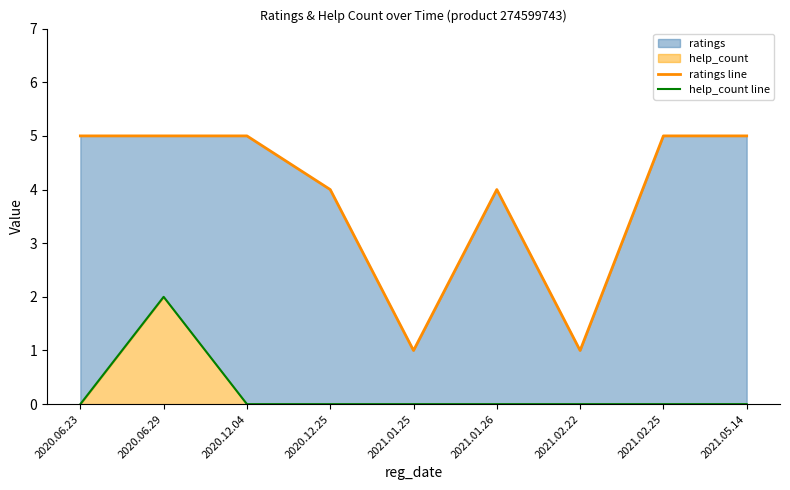

What is the total value across all series at 2021.02.25?

5